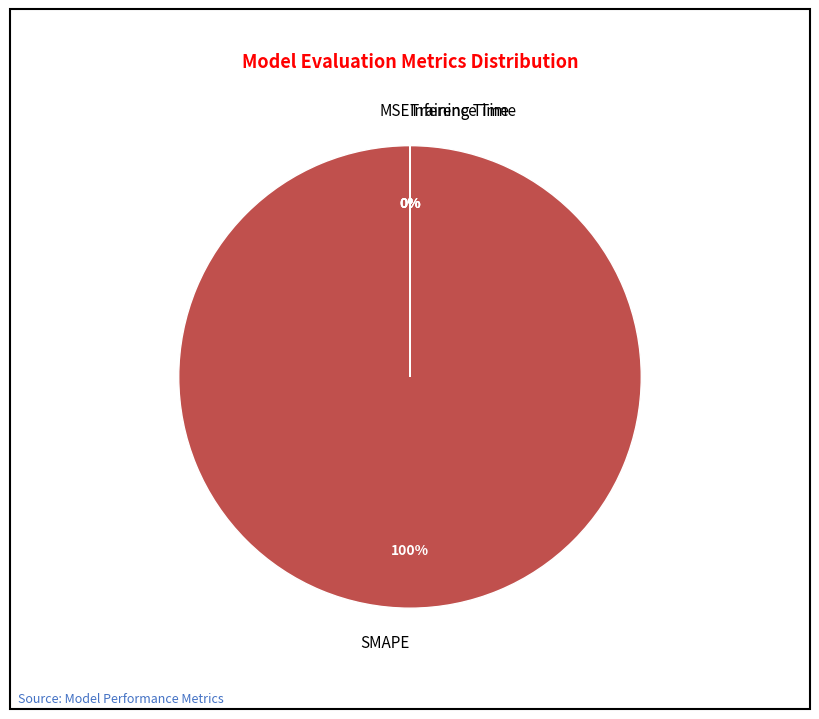

How many segments does this pie chart have?

4